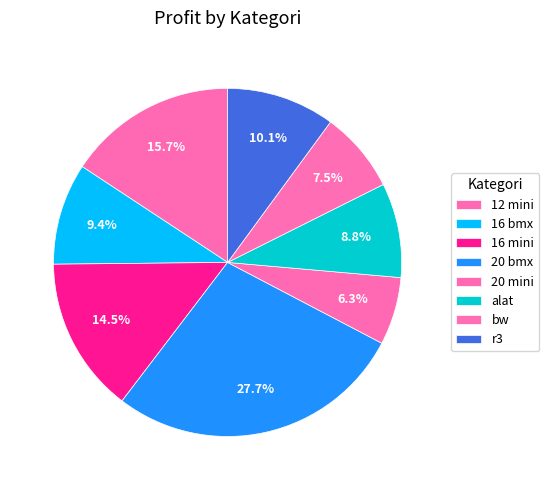

How many slices are in this pie chart?

8